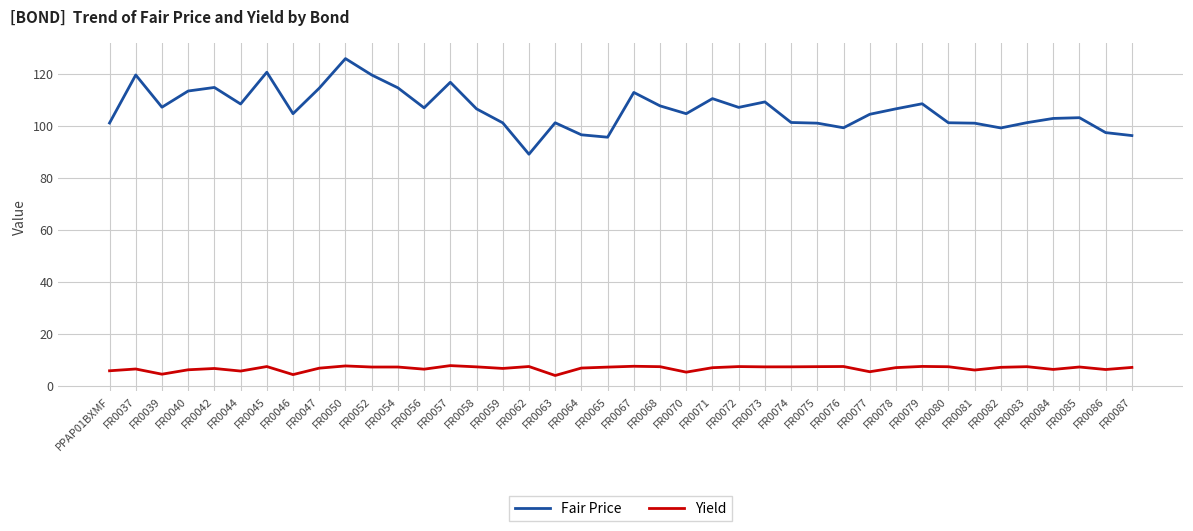

How many series are shown in this chart?

2